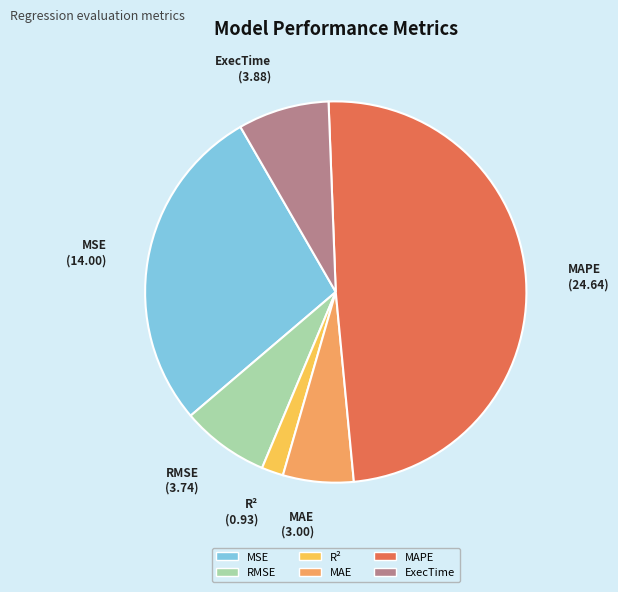

Combined, do RMSE and ExecTime account for over 50%?

No